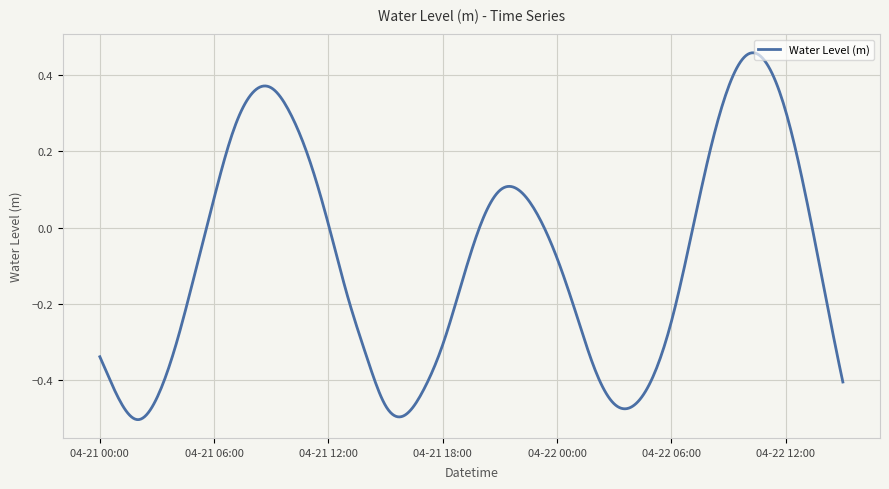

What is the difference between the maximum and minimum values?

1.0